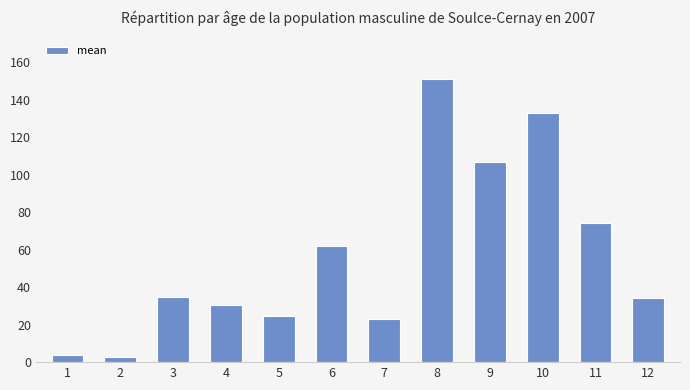

The chart shows a value of 45.2 at 11. True or false?

False